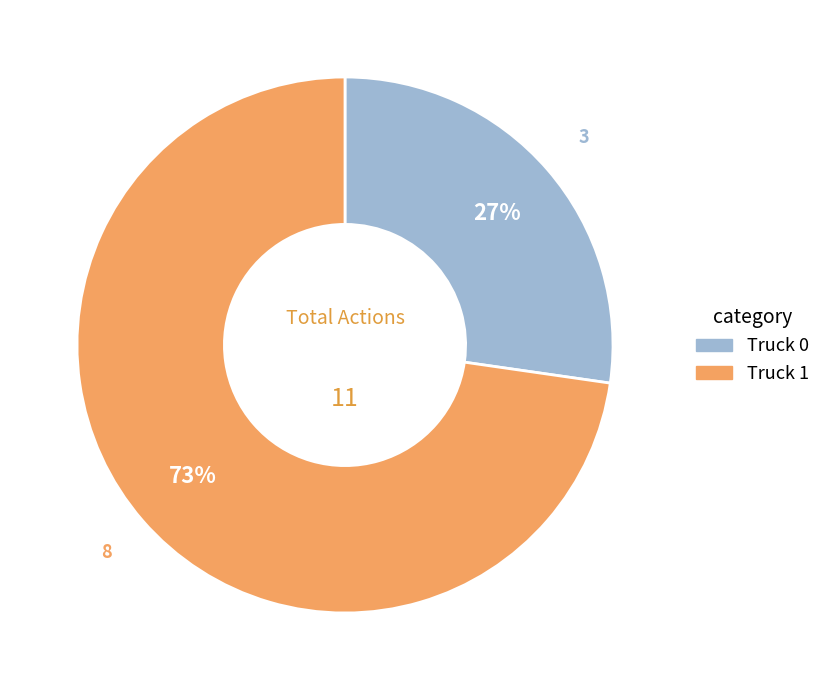

What is the majority slice?

Truck 1